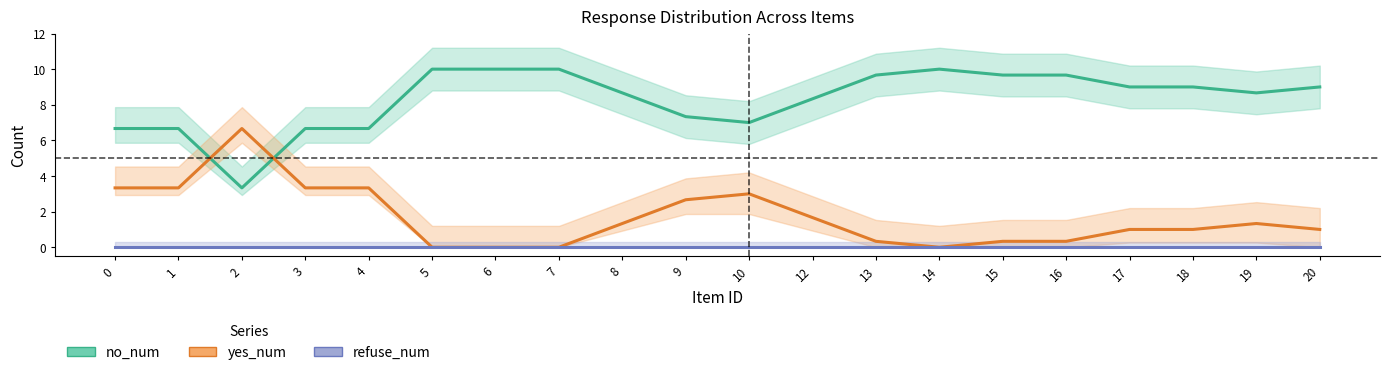

List the labels in order of refuse_num value, smallest first.

0, 1, 2, 3, 4, 5, 6, 7, 8, 9, 10, 12, 13, 14, 15, 16, 17, 18, 19, 20